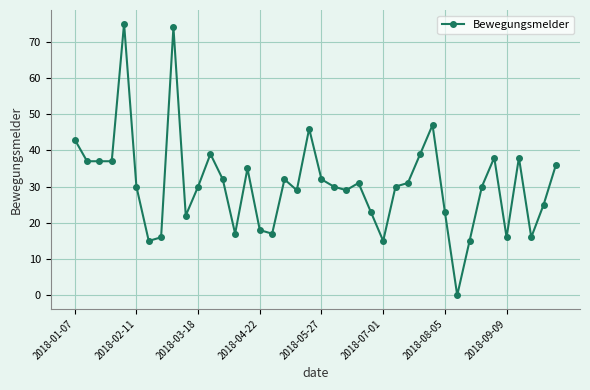

What is the greatest value displayed?

75